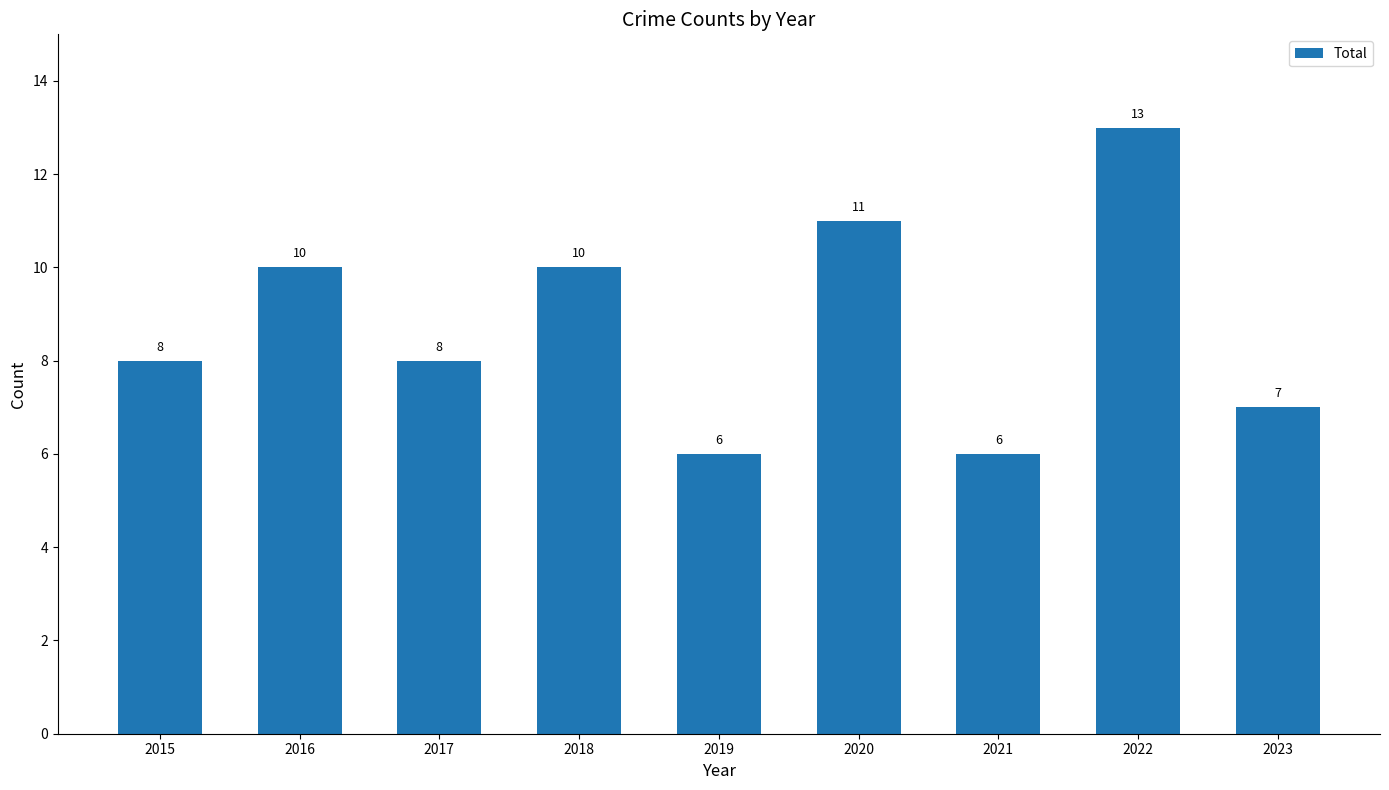

What is the value of the 5th bar from the left?

6